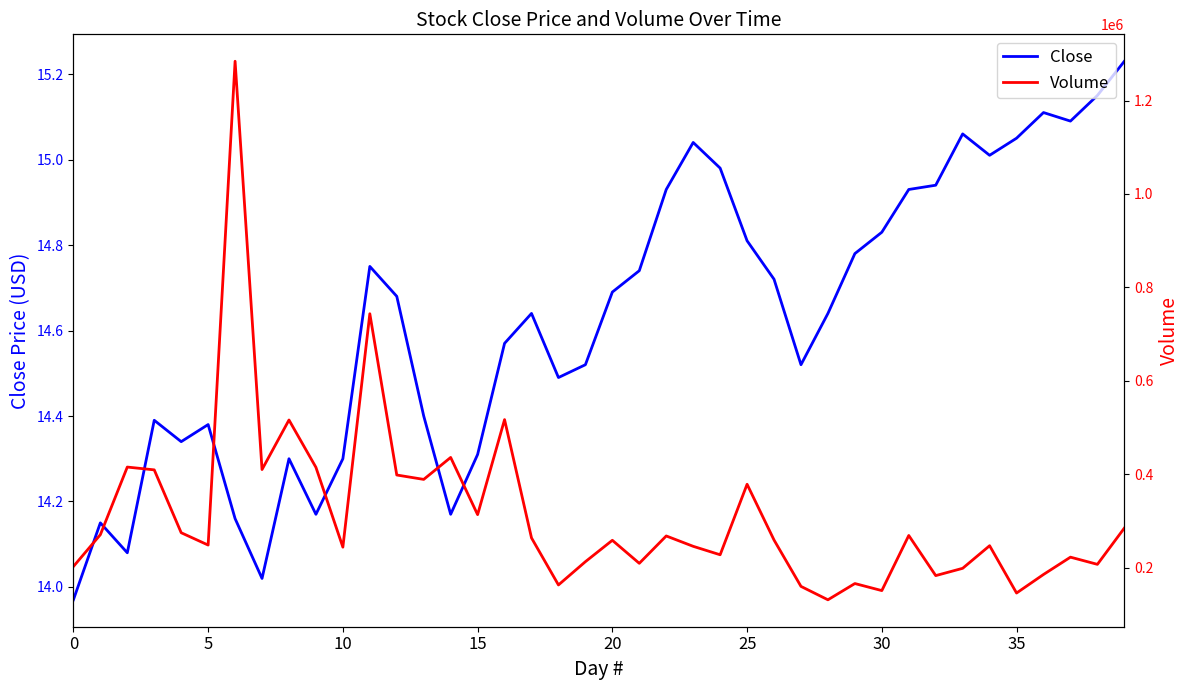

Rank the series by their average value, from highest to lowest.

Volume, Close